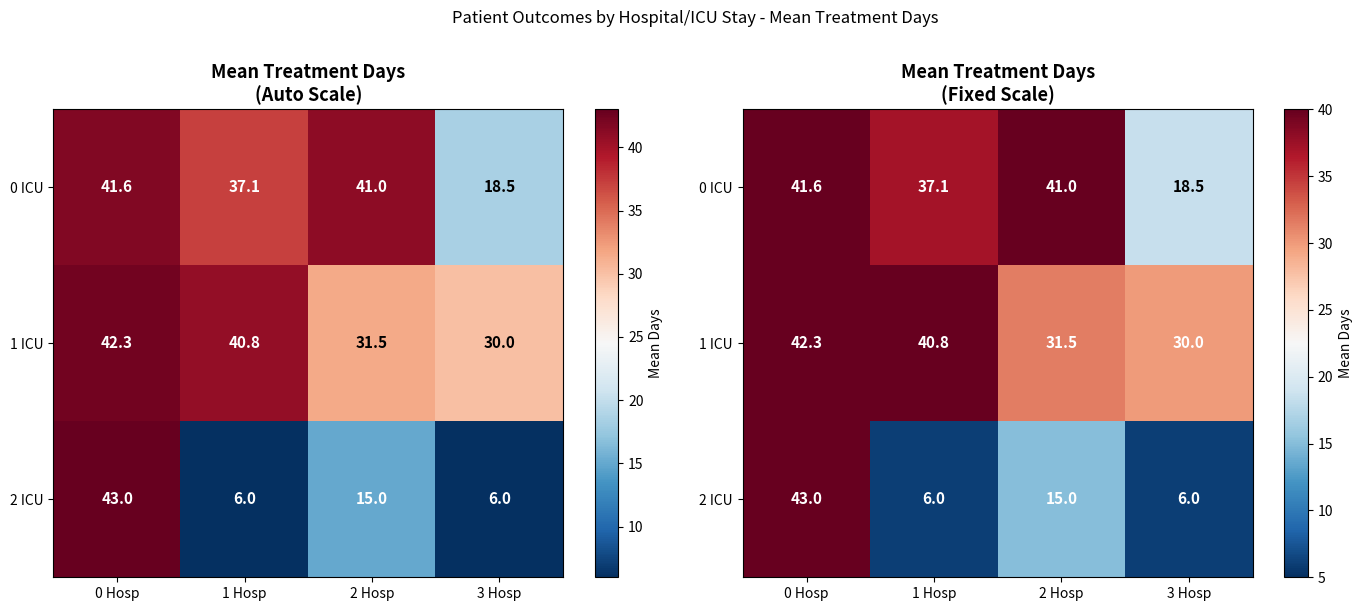

Is it true that 0 ICU equals 18.5 at 3 Hosp?

True